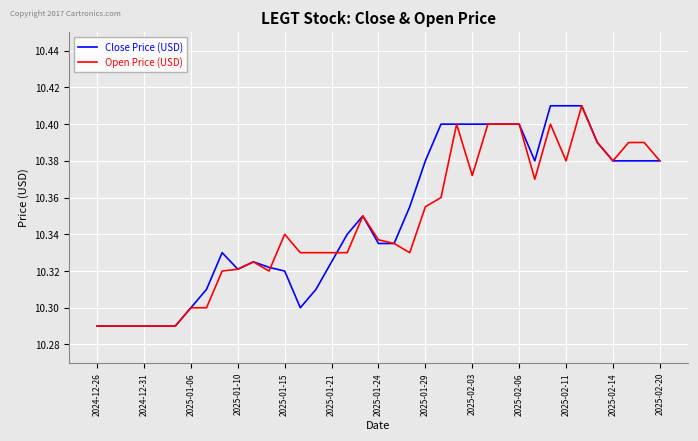

Does the chart display data point markers on the line(s)?

No